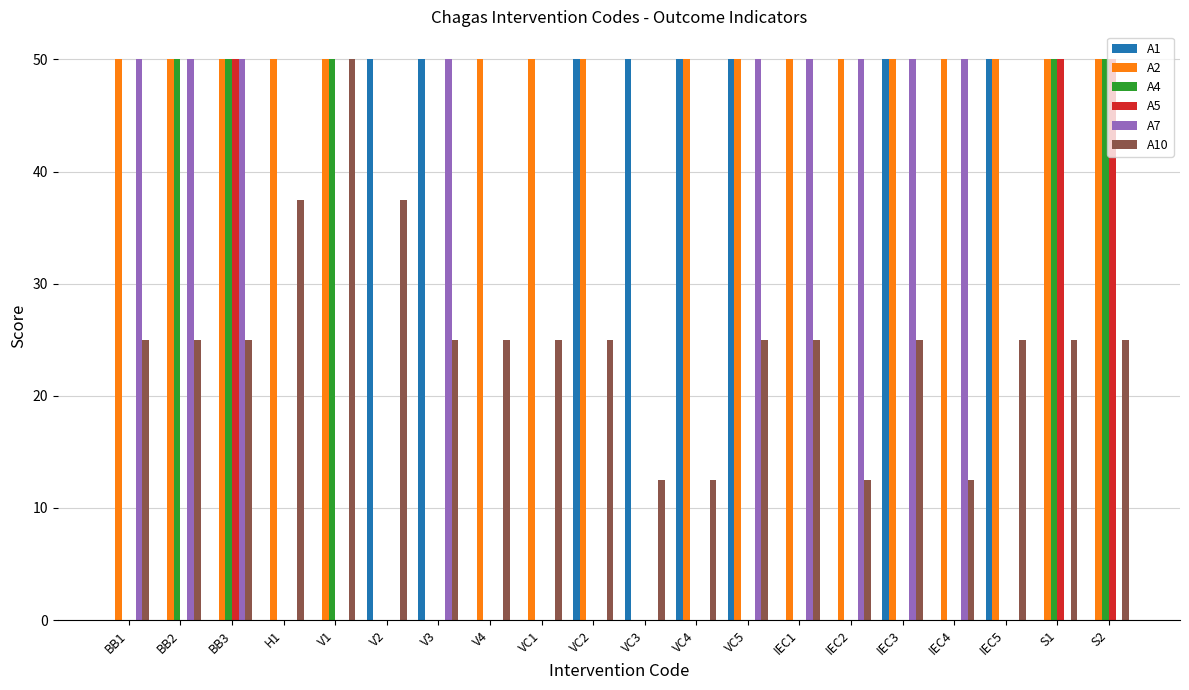

What is the spread (max minus min) of values at VC5?

50.0